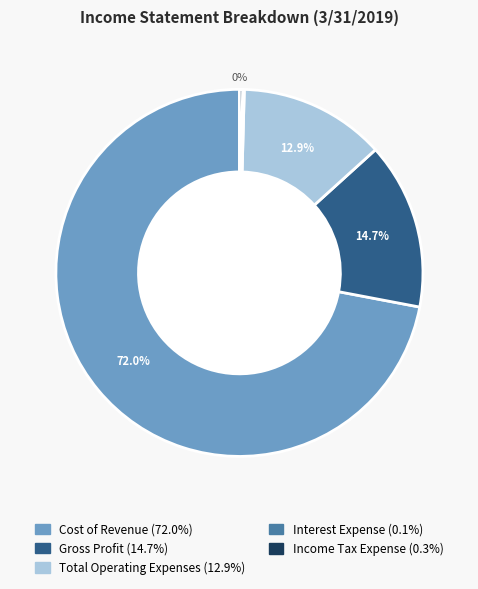

Rank the categories by value from highest to lowest.

Cost of Revenue, Gross Profit, Total Operating Expenses, Income Tax Expense, Interest Expense